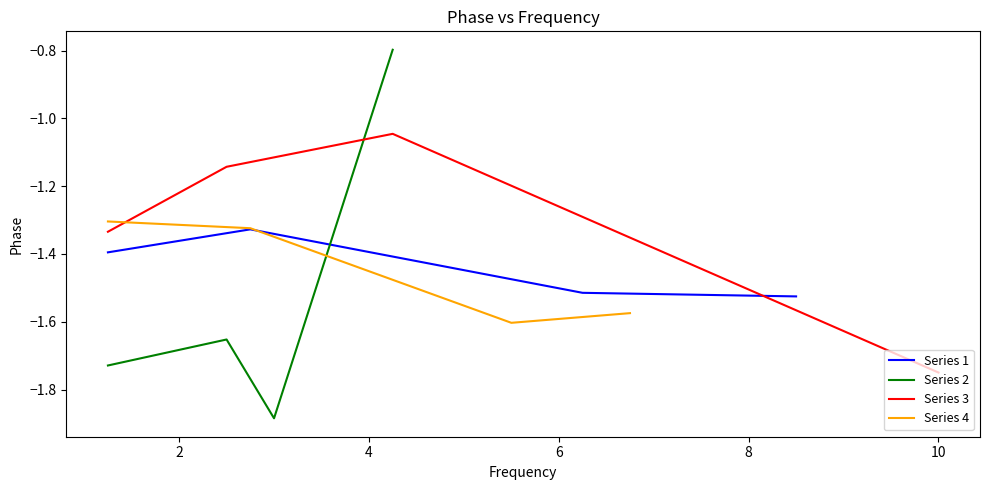

True or false: Series 1 has more than 2 interior local peaks.

False